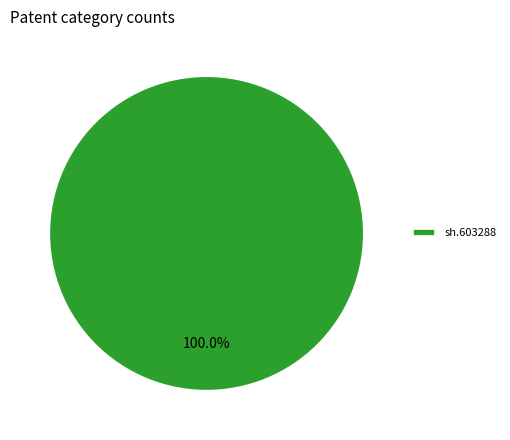

How many segments does this pie chart have?

1